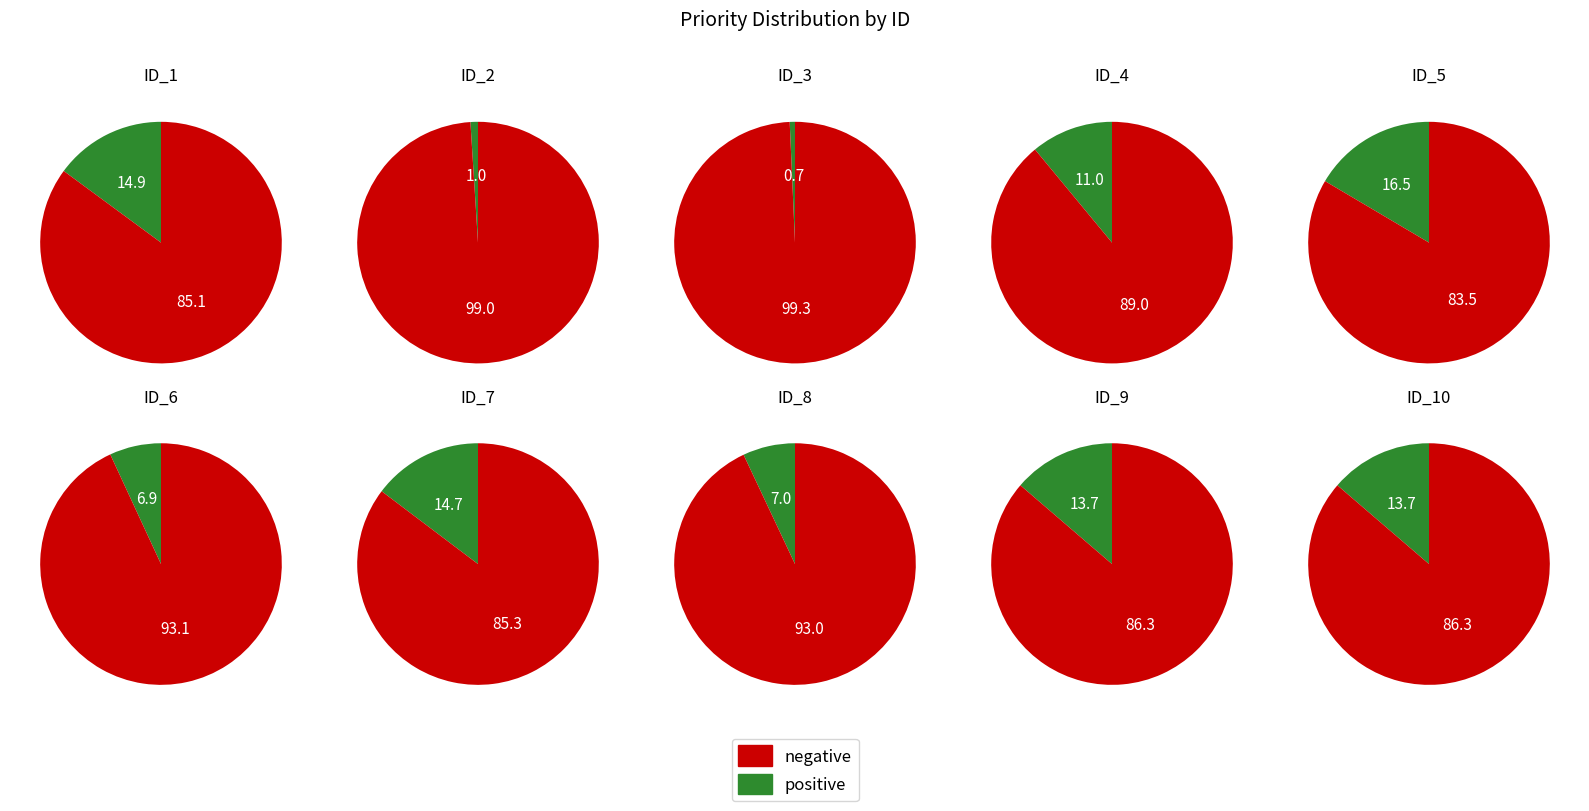

Do 10 and 6 together represent more than half of the pie?

No